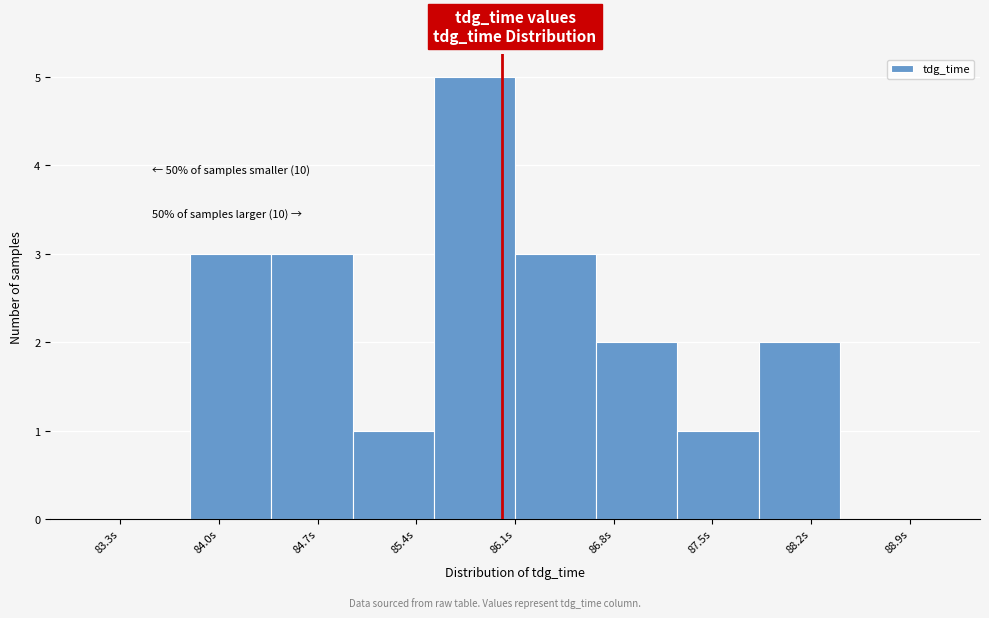

Over which range of the x-axis is the bar tallest?

85.5 to 86.1